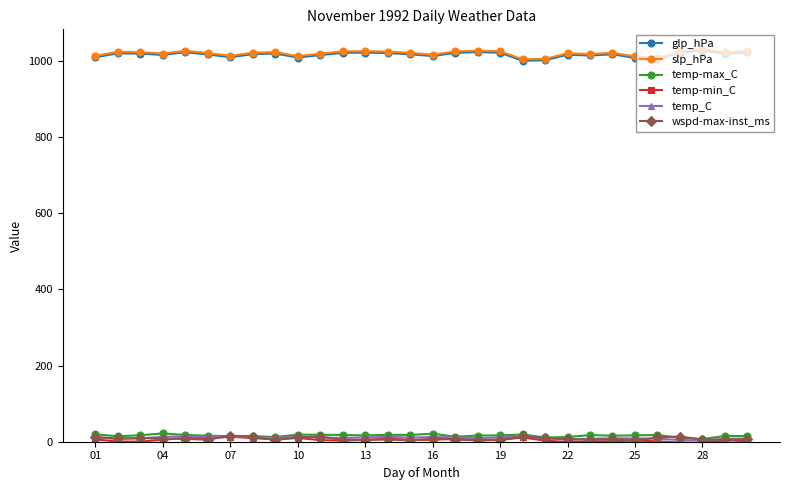

What is the lowest value of the glp_hPa series?

1000.9